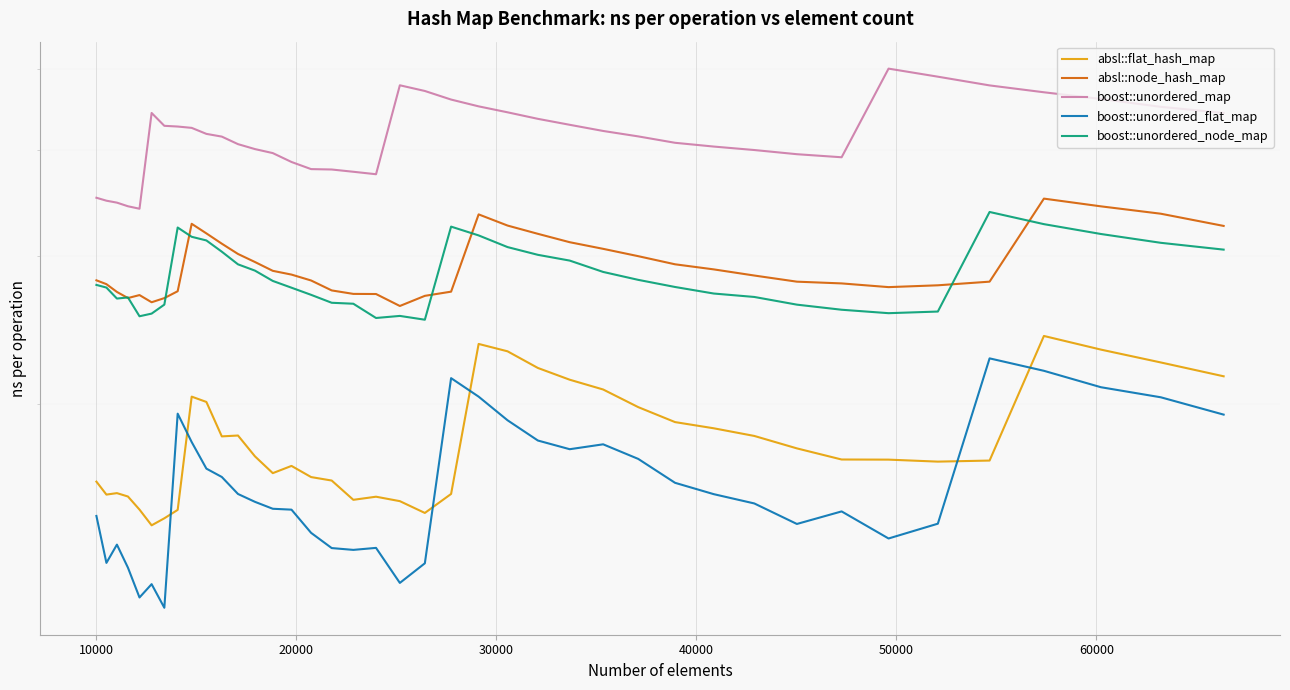

True or false: absl::node_hash_map and boost::unordered_flat_map intersect in this chart.

False